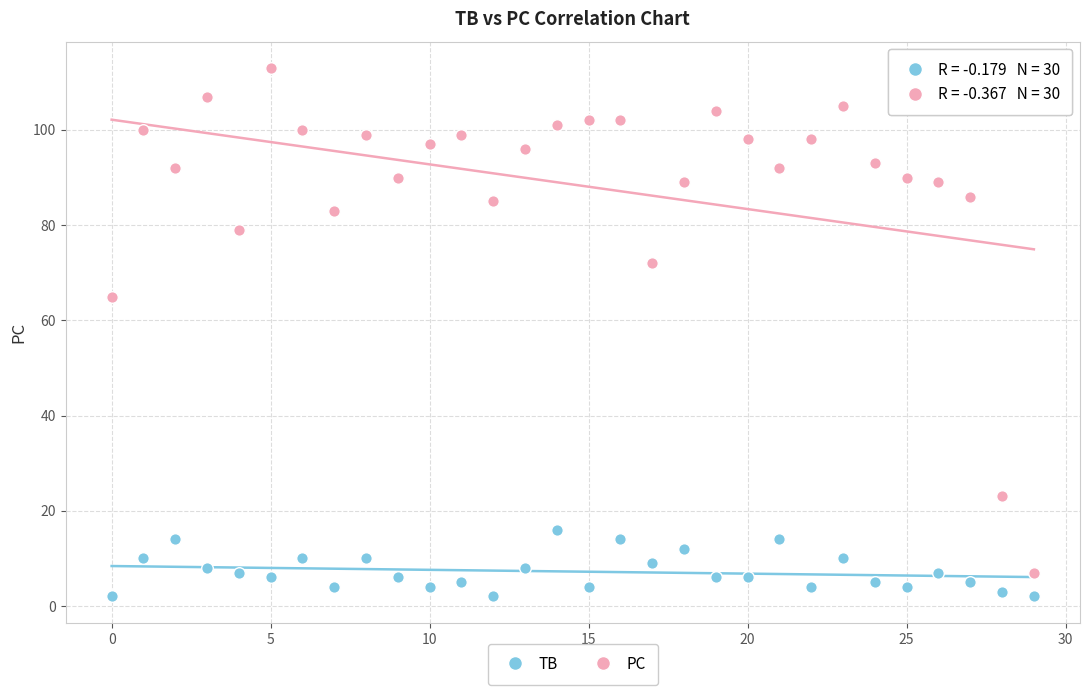

What are all the series names shown in the legend?

TB, PC